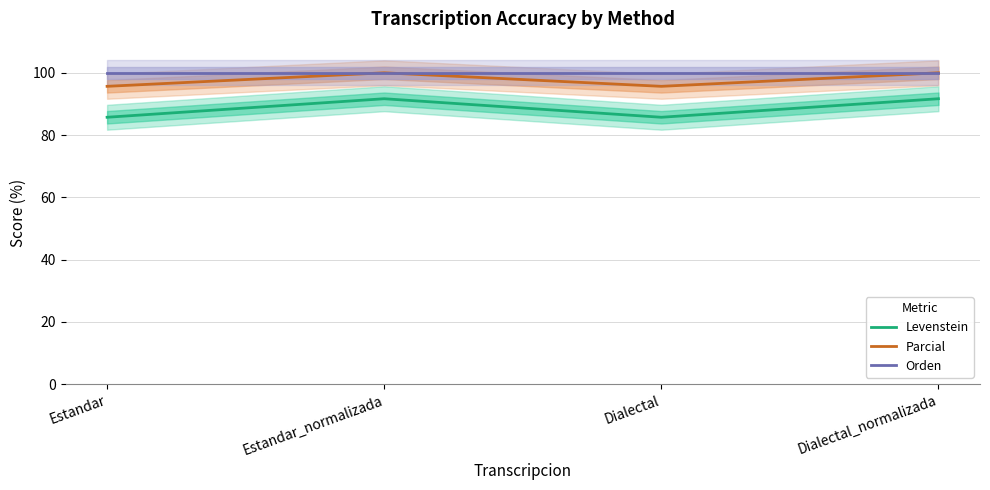

List the series in order of their peak value, highest first.

Parcial, Orden, Levenstein